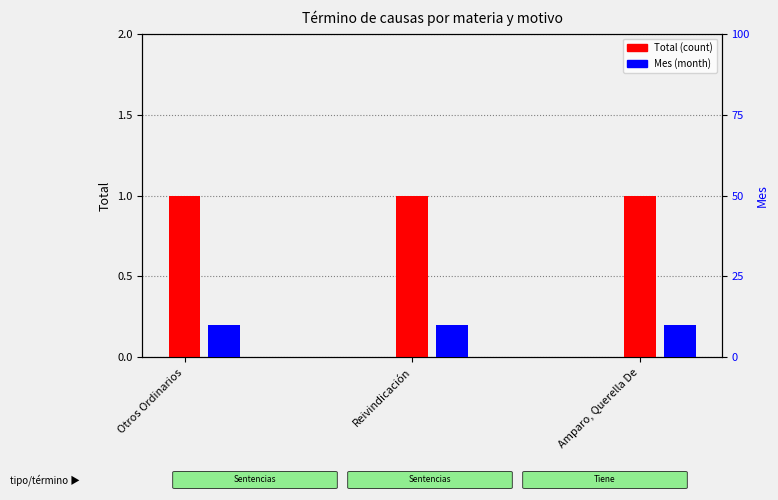

Rank the series by their average value, from highest to lowest.

Mes (month), Total (count)